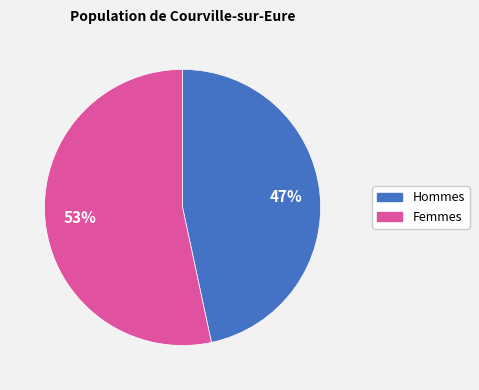

To the nearest percent, what is the average slice percentage?

50%